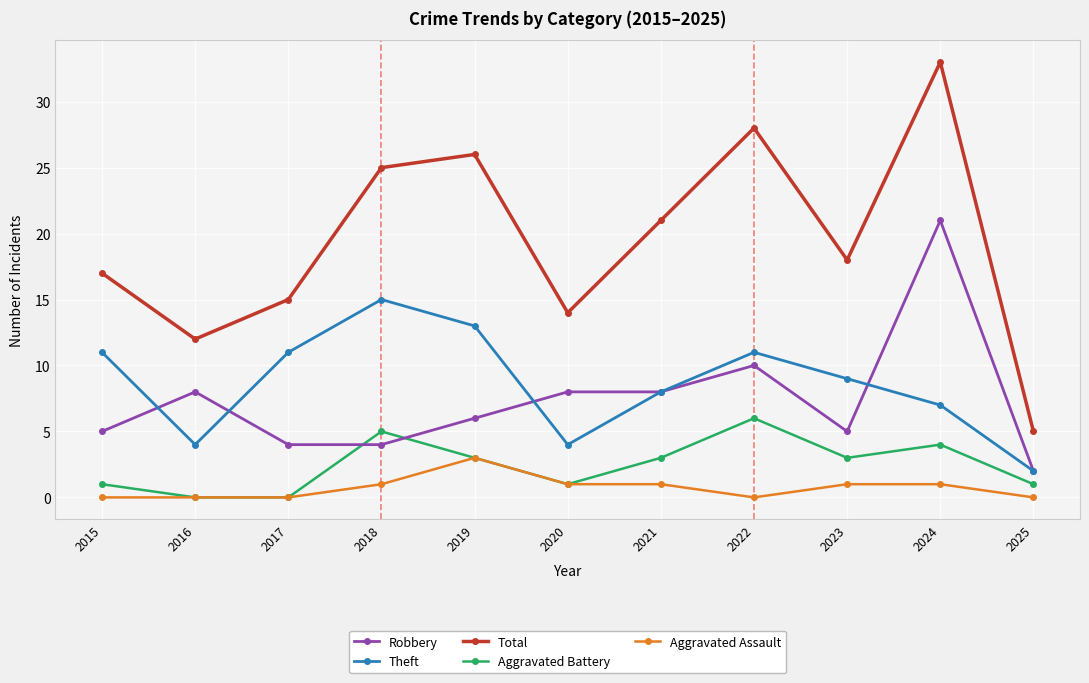

Reading left to right, what are all the values shown in this chart?

Robbery: 2015=5	2016=8	2017=4	2018=4	2019=6	2020=8	2021=8	2022=10	2023=5	2024=21	2025=2
Theft: 2015=11	2016=4	2017=11	2018=15	2019=13	2020=4	2021=8	2022=11	2023=9	2024=7	2025=2
Total: 2015=17	2016=12	2017=15	2018=25	2019=26	2020=14	2021=21	2022=28	2023=18	2024=33	2025=5
Aggravated Battery: 2015=1	2016=0	2017=0	2018=5	2019=3	2020=1	2021=3	2022=6	2023=3	2024=4	2025=1
Aggravated Assault: 2015=0	2016=0	2017=0	2018=1	2019=3	2020=1	2021=1	2022=0	2023=1	2024=1	2025=0